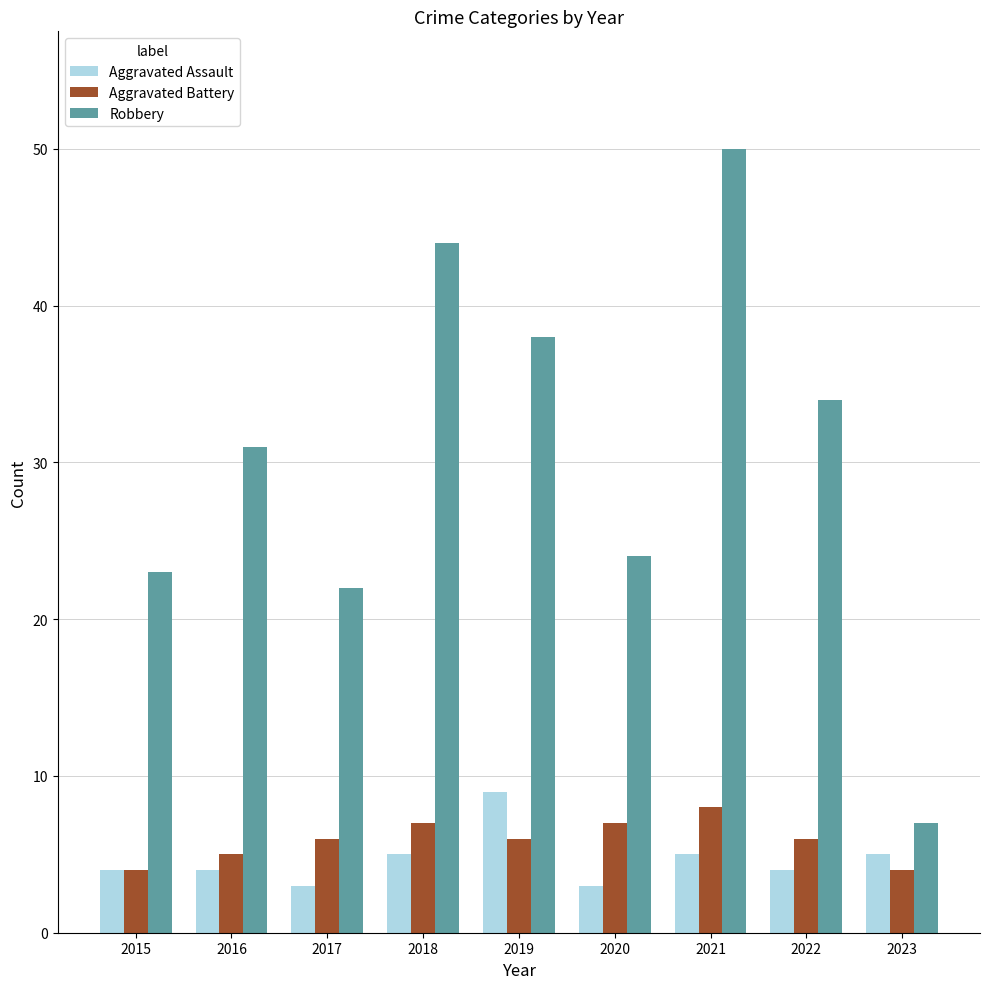

What is the sum of all Aggravated Battery values?

53